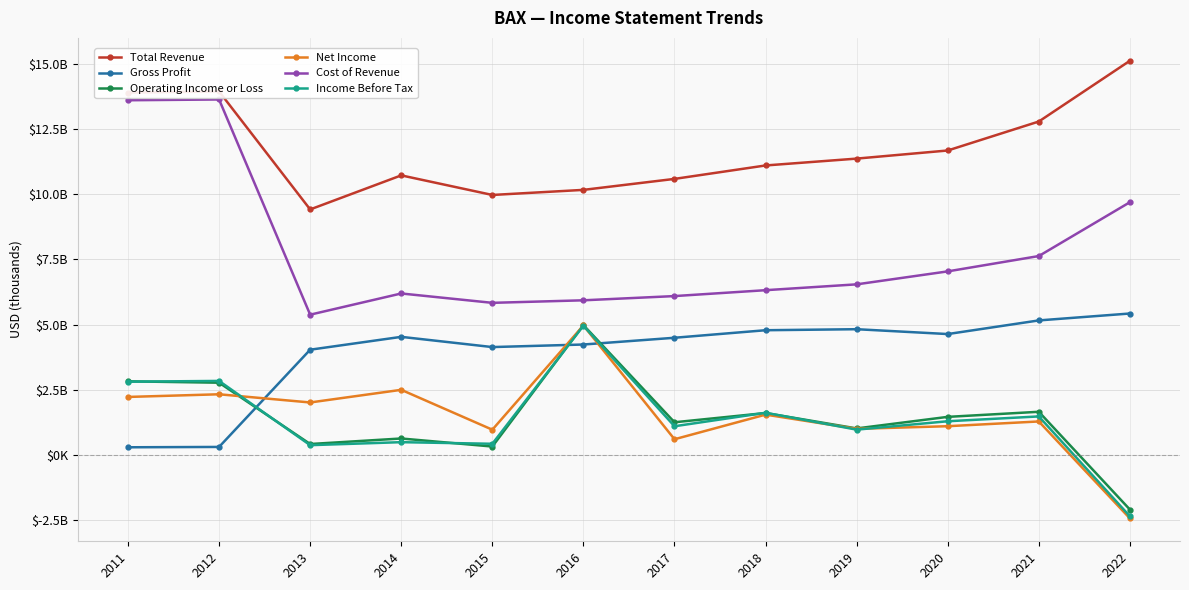

Reading left to right, transcribe all the data shown in this chart.

Total Revenue: 2011=13893000	2012=13936000	2013=9413000	2014=10719000	2015=9968000	2016=10163000	2017=10584000	2018=11099000	2019=11362000	2020=11673000	2021=12784000	2022=15113000
Gross Profit: 2011=294000	2012=307000	2013=4035000	2014=4528000	2015=4136000	2016=4234000	2017=4493000	2018=4782000	2019=4821000	2020=4635000	2021=5158000	2022=5423000
Operating Income or Loss: 2011=2822000	2012=2770000	2013=419000	2014=631000	2015=322000	2016=4979000	2017=1253000	2018=1607000	2019=1017000	2020=1460000	2021=1655000	2022=-2094000
Net Income: 2011=2224000	2012=2326000	2013=2012000	2014=2497000	2015=968000	2016=4965000	2017=602000	2018=1546000	2019=1001000	2020=1102000	2021=1284000	2022=-2433000
Cost of Revenue: 2011=13599000	2012=13629000	2013=5378000	2014=6191000	2015=5832000	2016=5929000	2017=6091000	2018=6317000	2019=6541000	2020=7038000	2021=7626000	2022=9690000
Income Before Tax: 2011=2809000	2012=2838000	2013=375000	2014=490000	2015=428000	2016=4954000	2017=1100000	2018=1617000	2019=970000	2020=1292000	2021=1477000	2022=-2353000